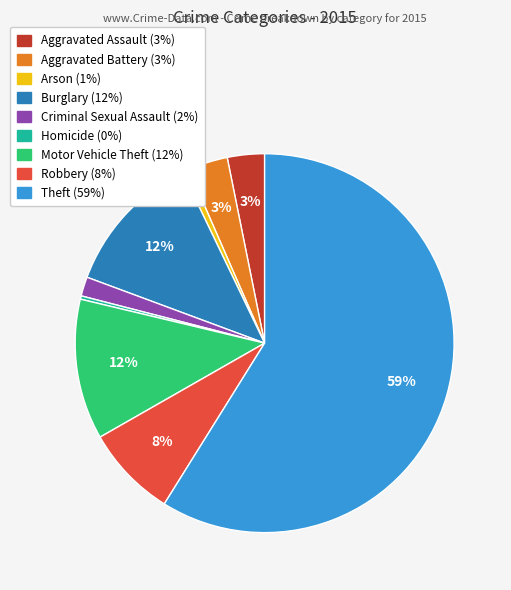

Combined, do Criminal Sexual Assault and Burglary account for over 50%?

No